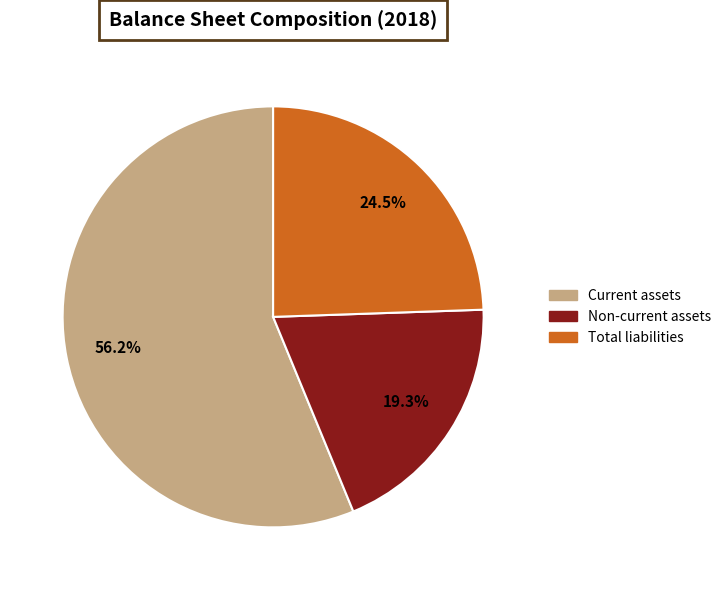

How many segments does this pie chart have?

3